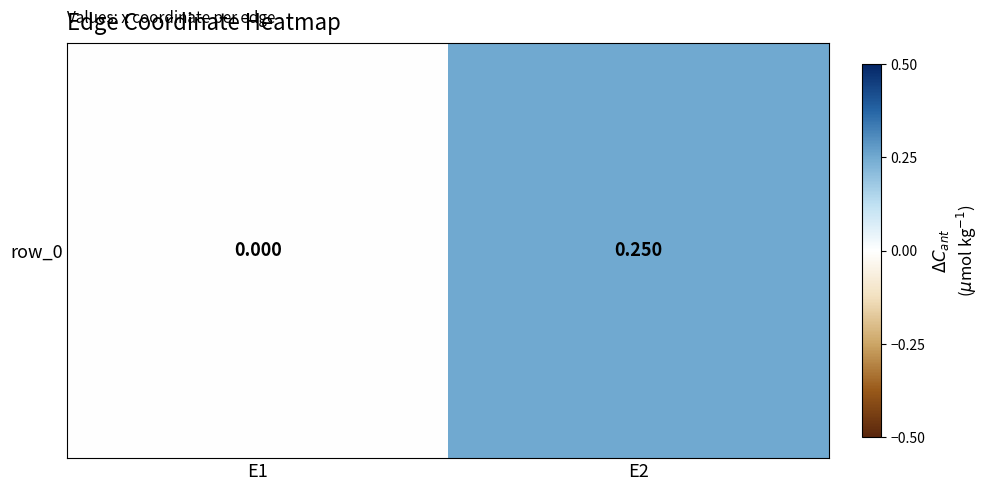

What is the change in value from E1 to E2?

+0.2